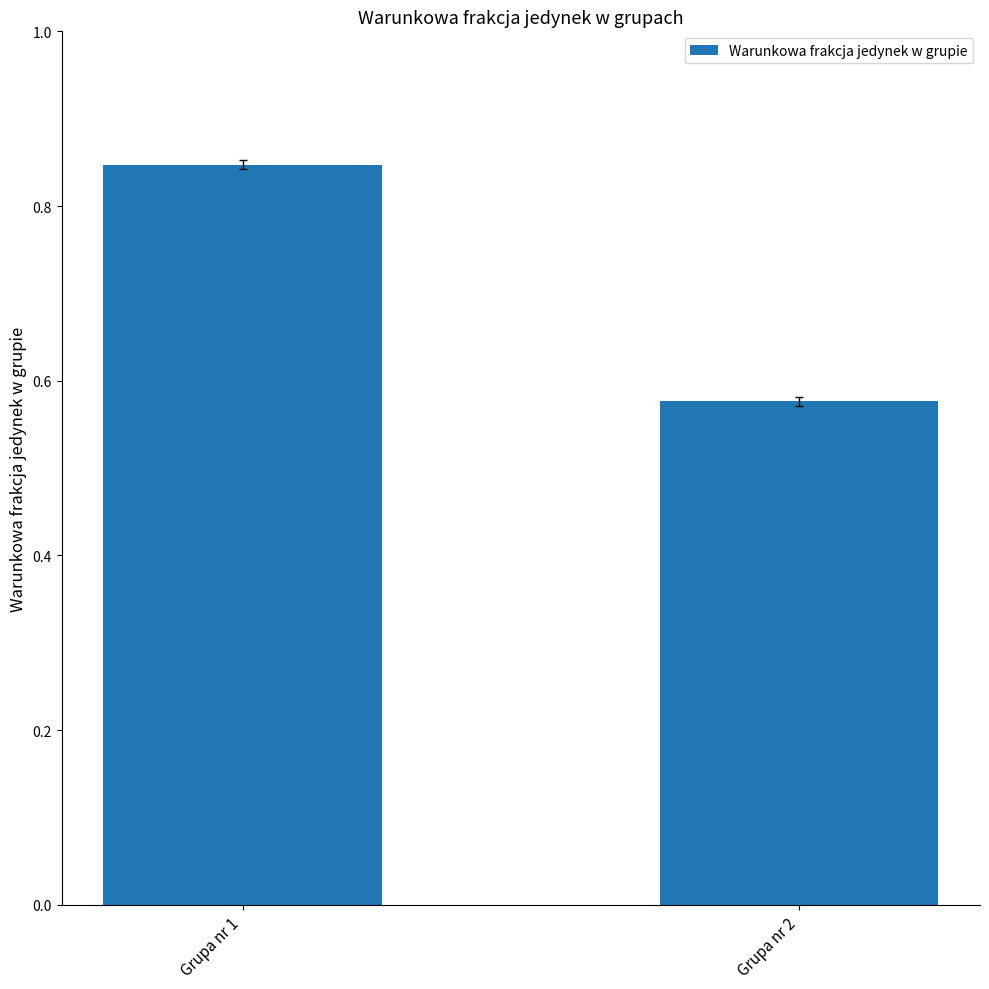

Does the chart contain stacked bars?

No